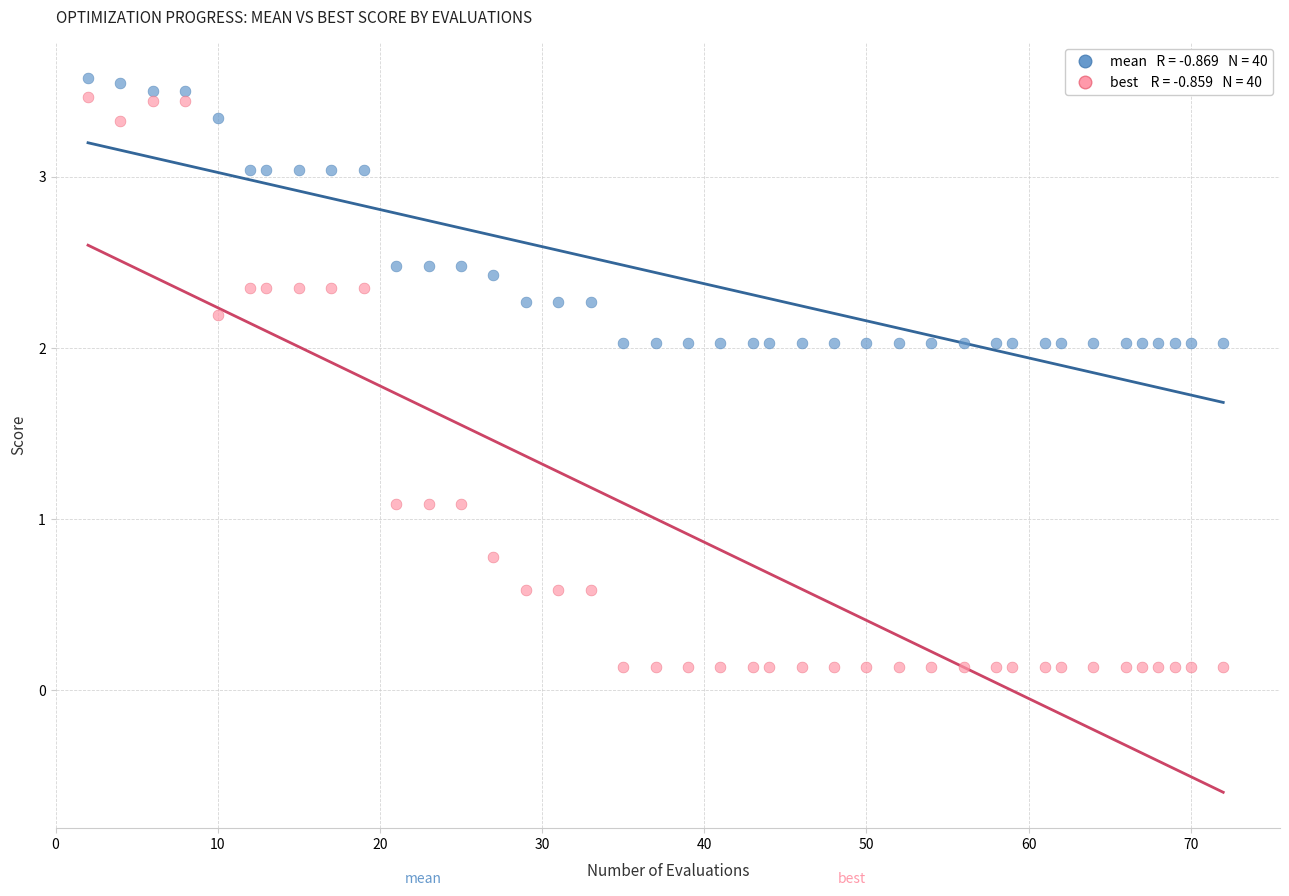

Across all data points, what is the range of X values (max minus min)?

70.0